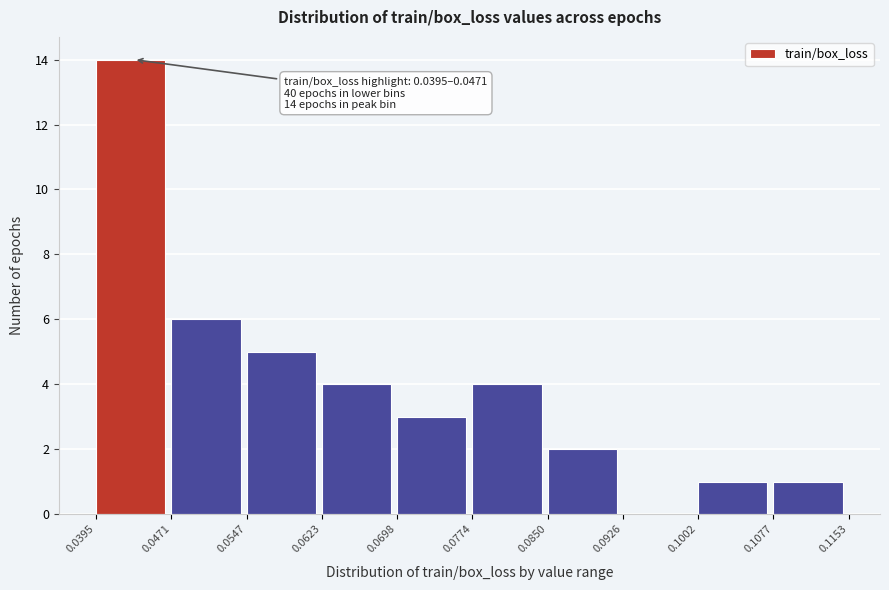

Which range on the x-axis has the tallest bar?

0.0395 to 0.0471